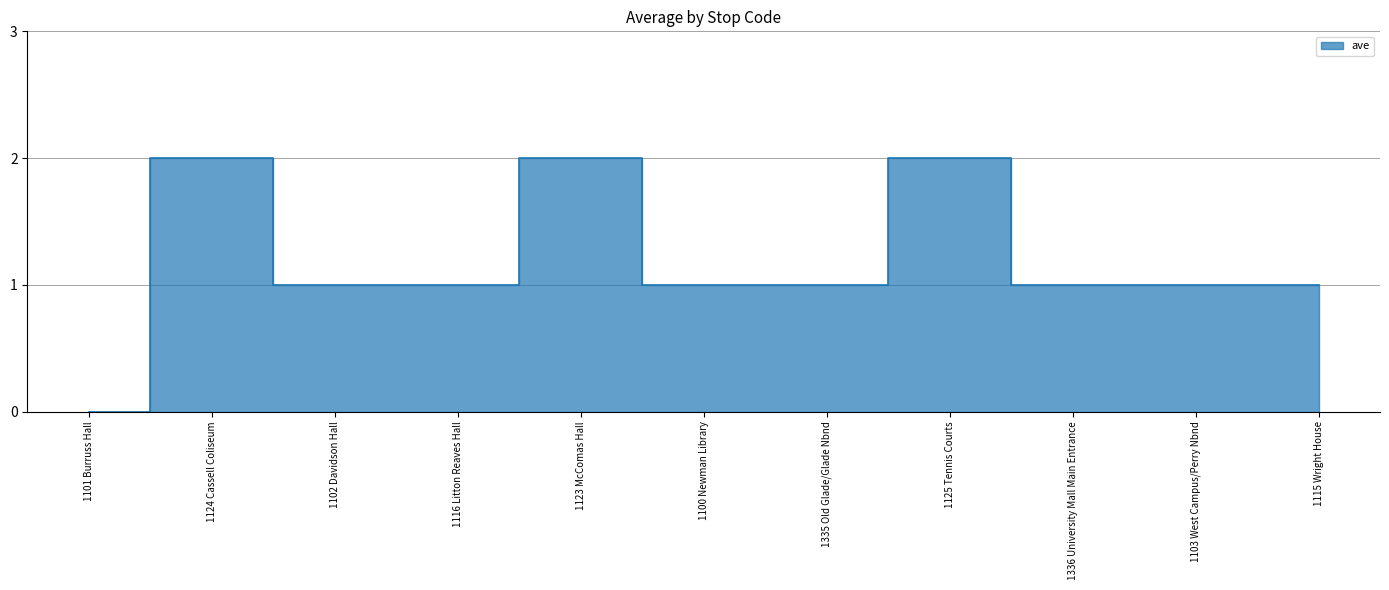

Which has a higher value, 1100 Newman Library or 1125 Tennis Courts?

1125 Tennis Courts